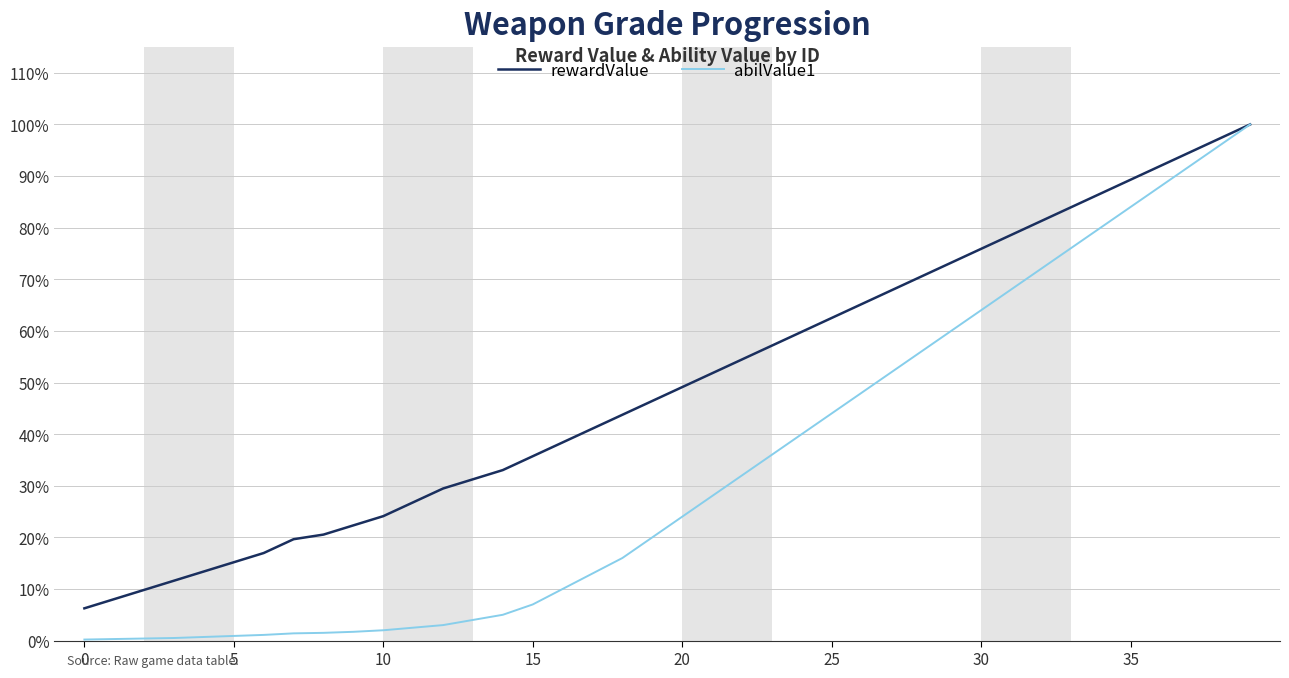

How many lines are shown in the chart?

2